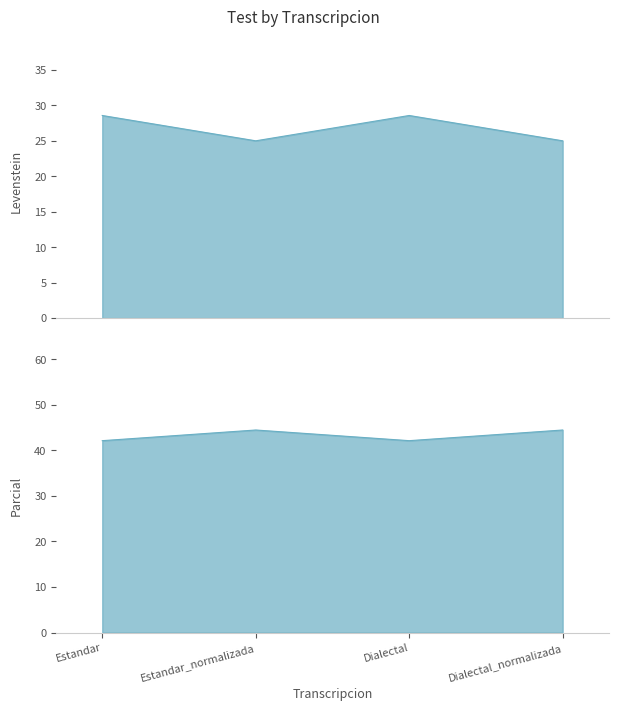

Where does the Parcial series first go above 44?

Estandar_normalizada